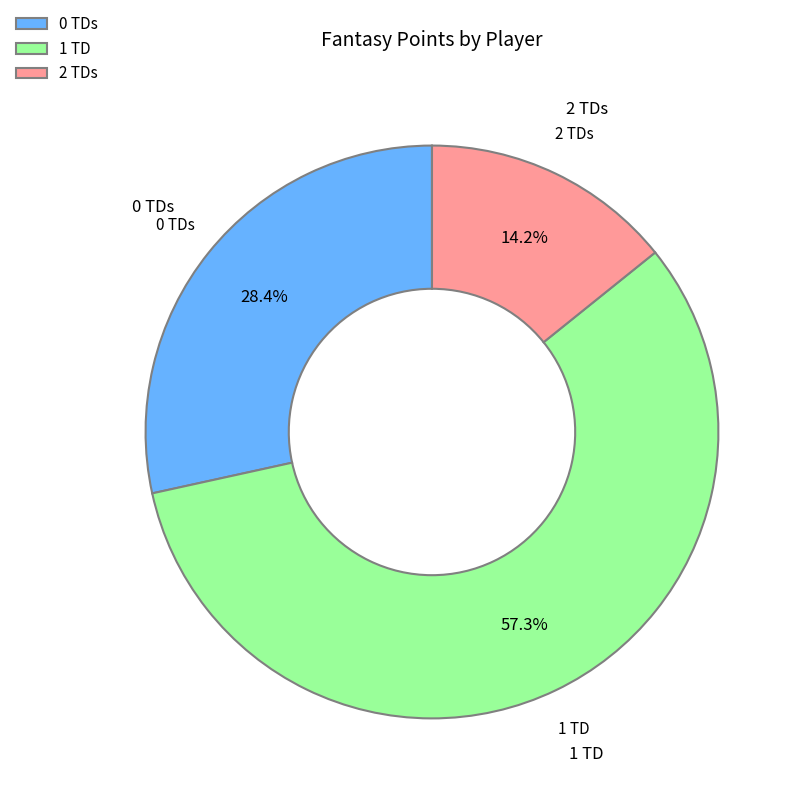

Is the sum of 2 TDs and 0 TDs greater than half?

No